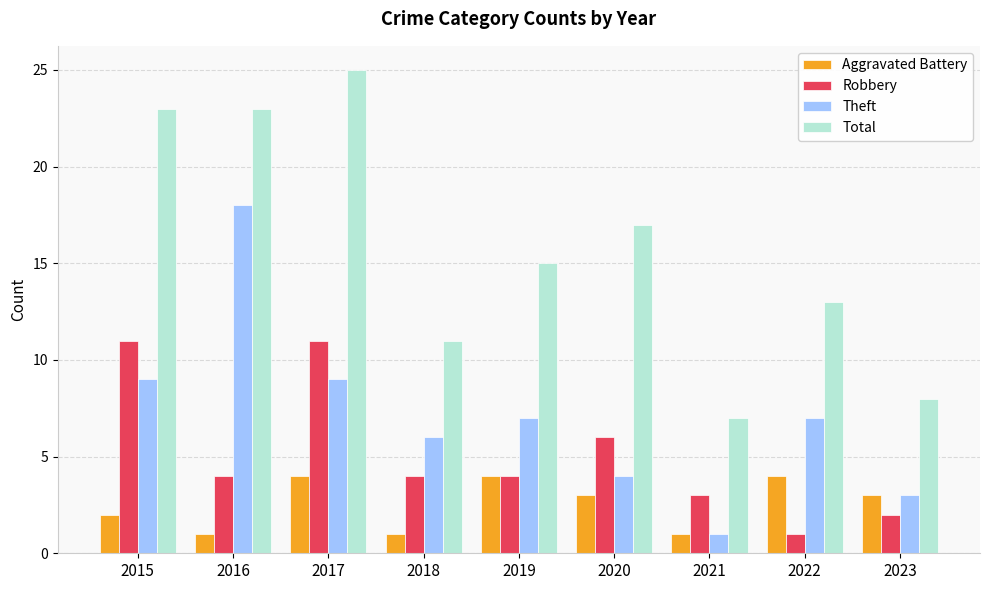

How many values in the Total series are below 15?

4